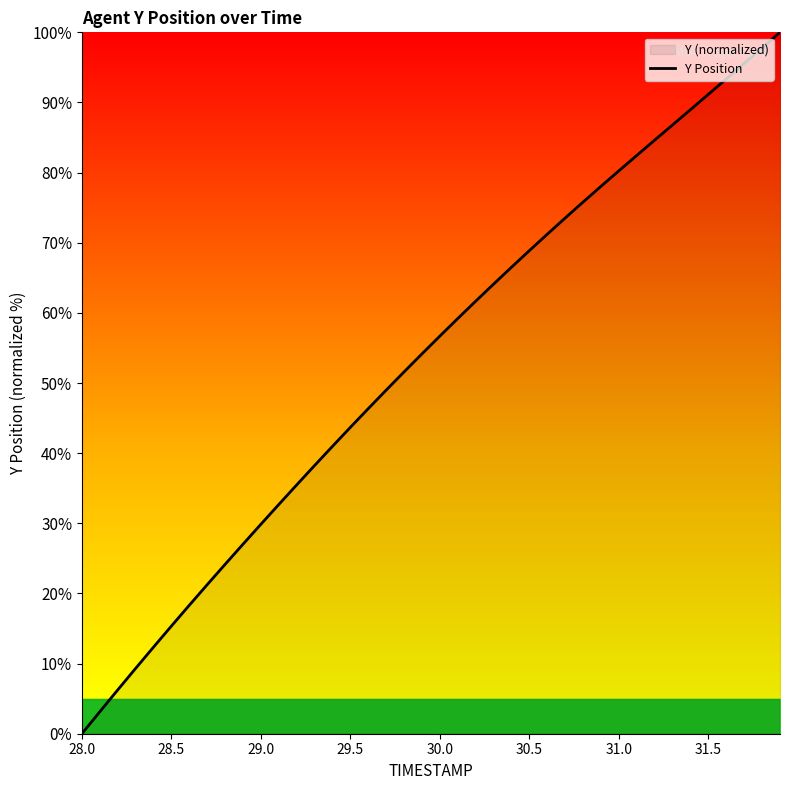

What is the difference between the maximum and minimum values?

100.0